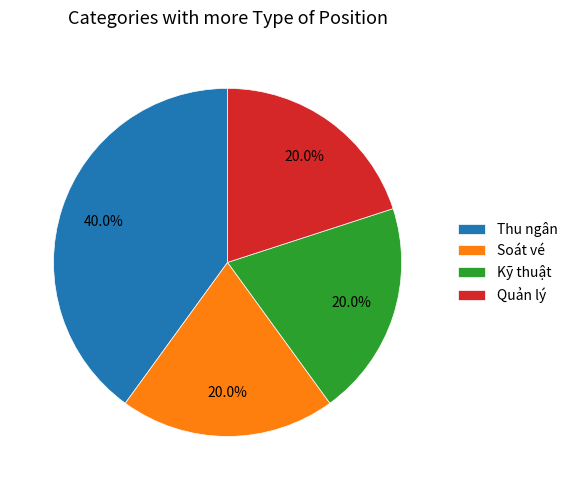

To the nearest percent, what percentage of the pie is Kỹ thuật?

20%